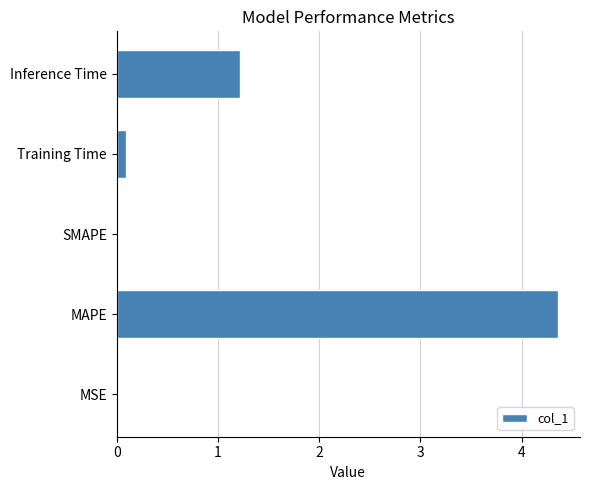

The value at SMAPE is 0.0. True or false?

True